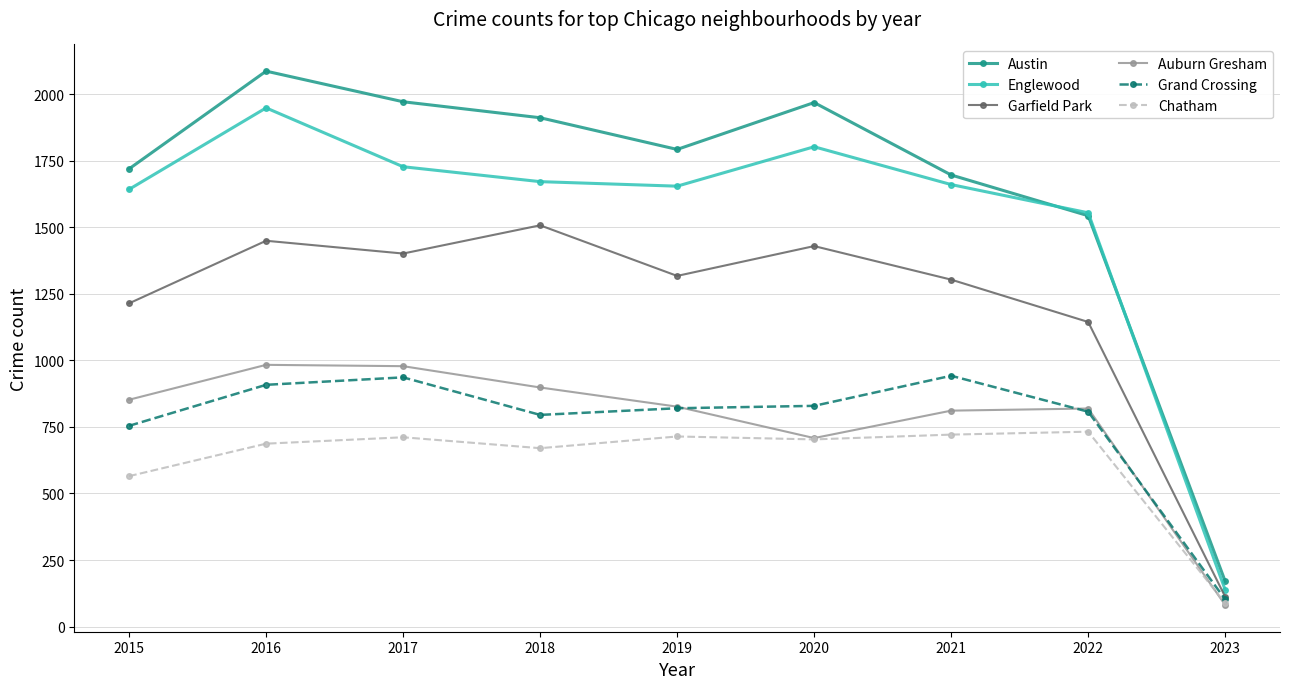

True or false: Austin and Chatham intersect in this chart.

False